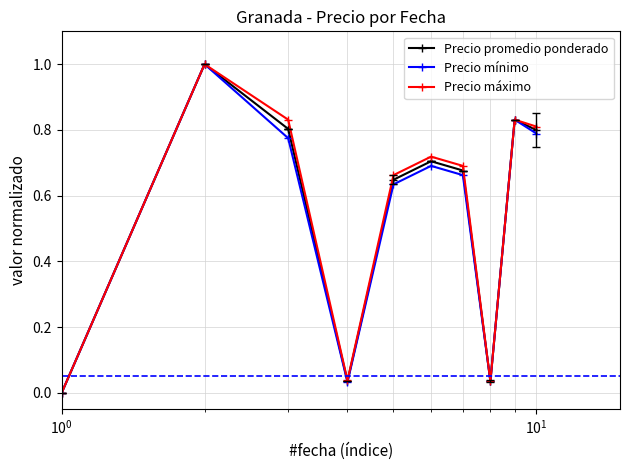

What is the maximum value for Precio mínimo?

1.0